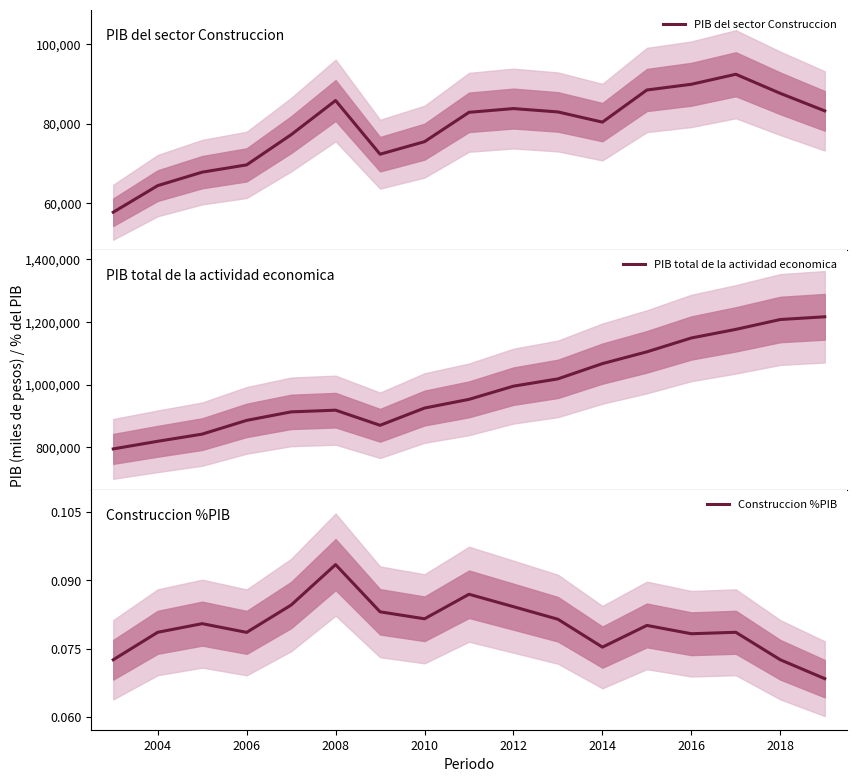

At how many categories does at least one series exceed 217787?

17